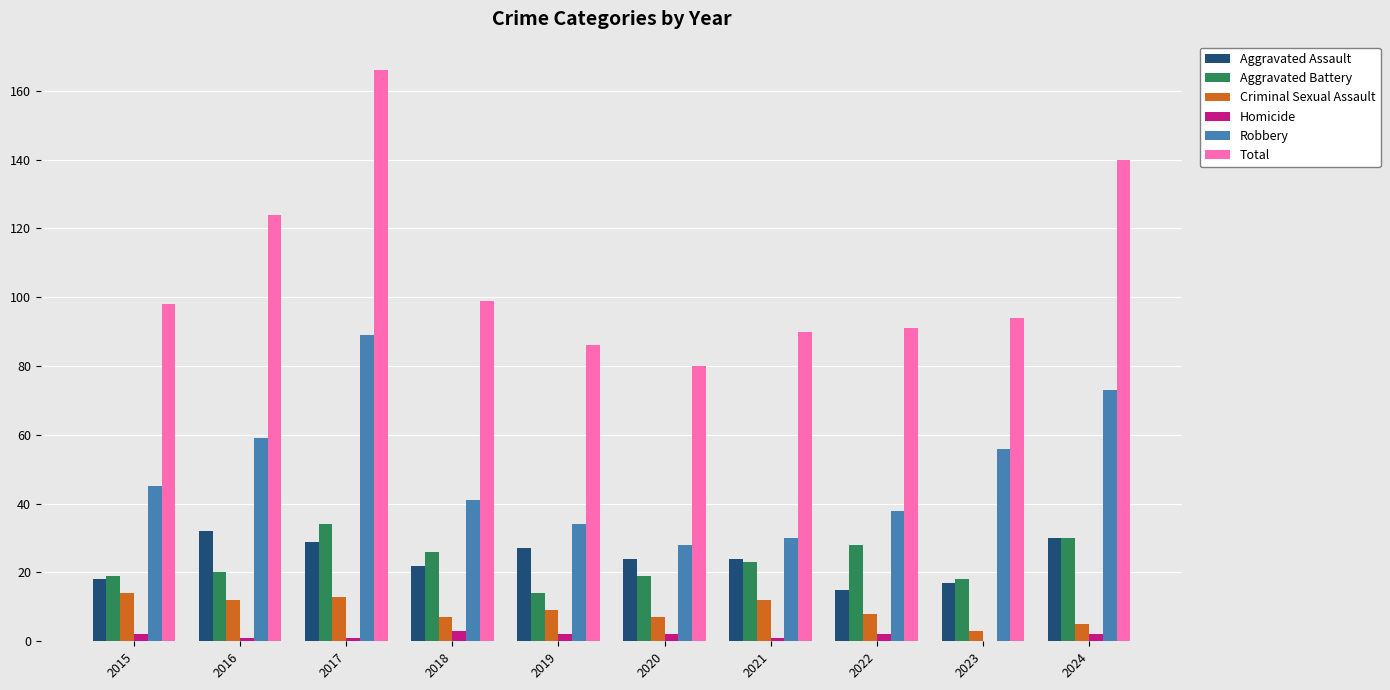

Is it true that Aggravated Battery equals 11 at 2020?

False